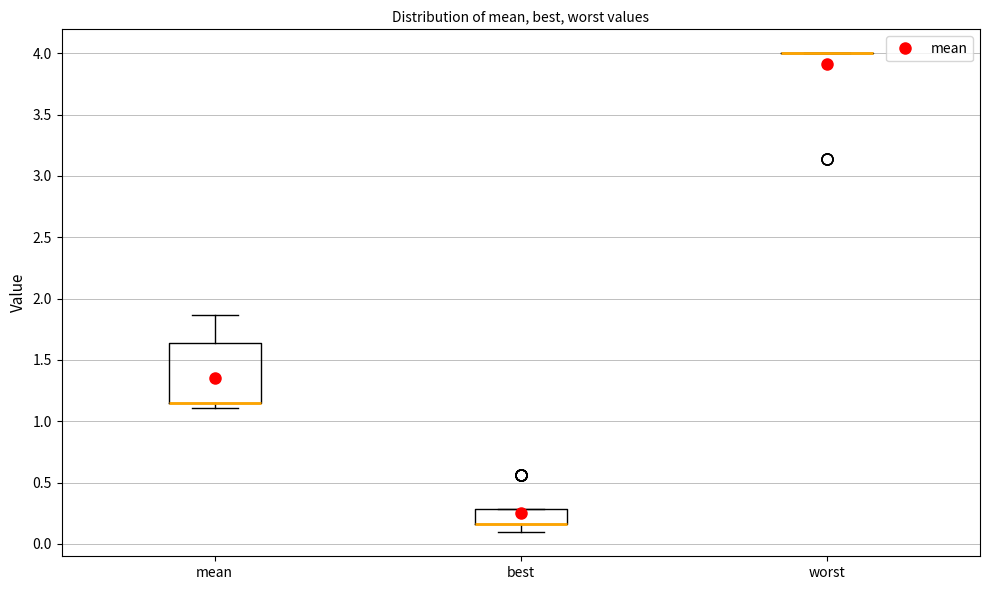

Reading left to right, read every box against the y-axis: the position of its median line, the range the box covers, and the ends of its whiskers. The values are not printed on the chart, so give them approximately, as read against the axis.

mean: median 1.15 (drawn on the box's lower edge), box 1.15 to 1.65, whiskers 1.10 to 1.85
best: median 0.15 (drawn on the box's lower edge), box 0.15 to 0.30, whiskers 0.10 to 0.30
worst: box collapsed to a line at 4.00, whiskers 4.00 to 4.00